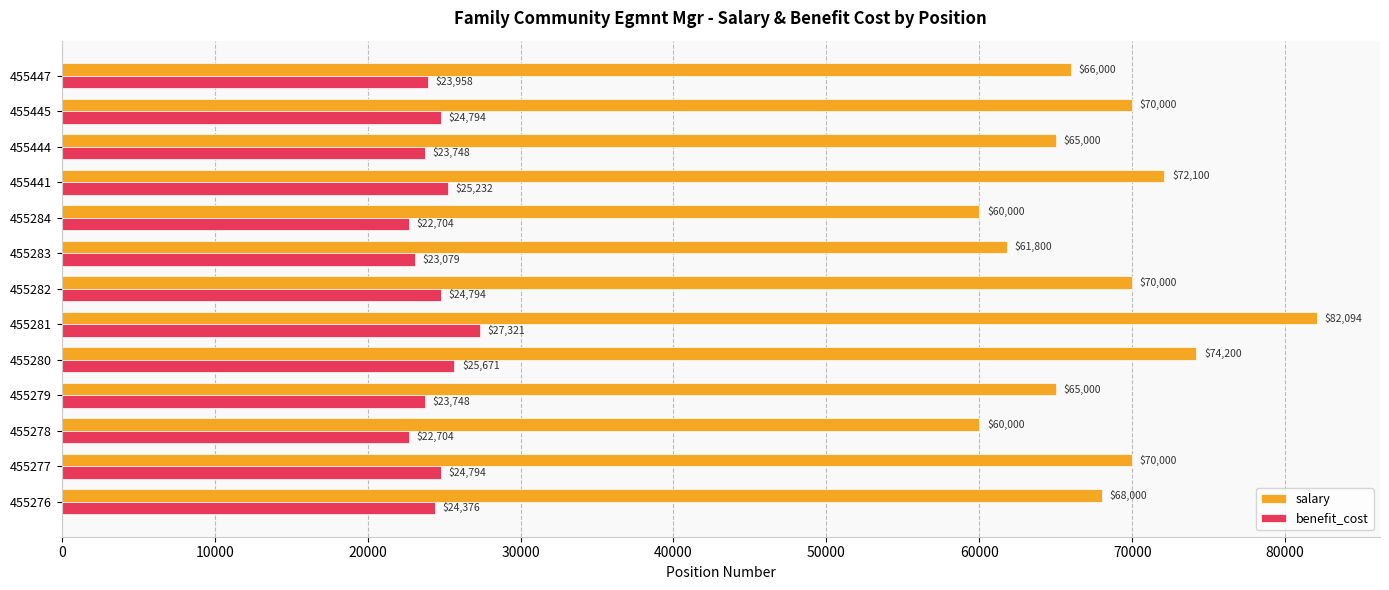

How many distinct data groups are displayed?

2